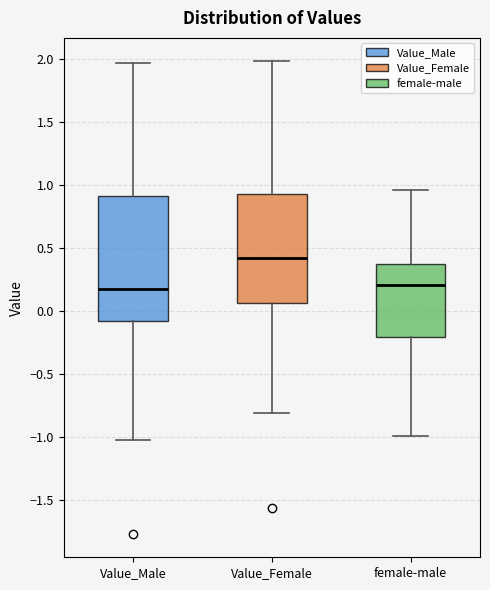

Where does the lower whisker of the box for female-male end on the y-axis? The values are not printed on the chart, so give them approximately, as read against the axis.

-1.00